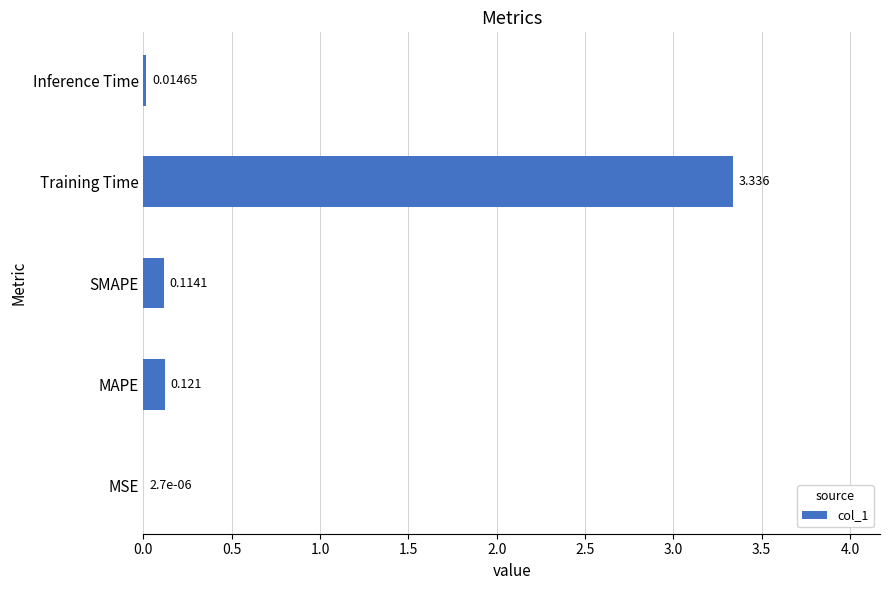

Between MAPE and SMAPE, which is larger?

MAPE